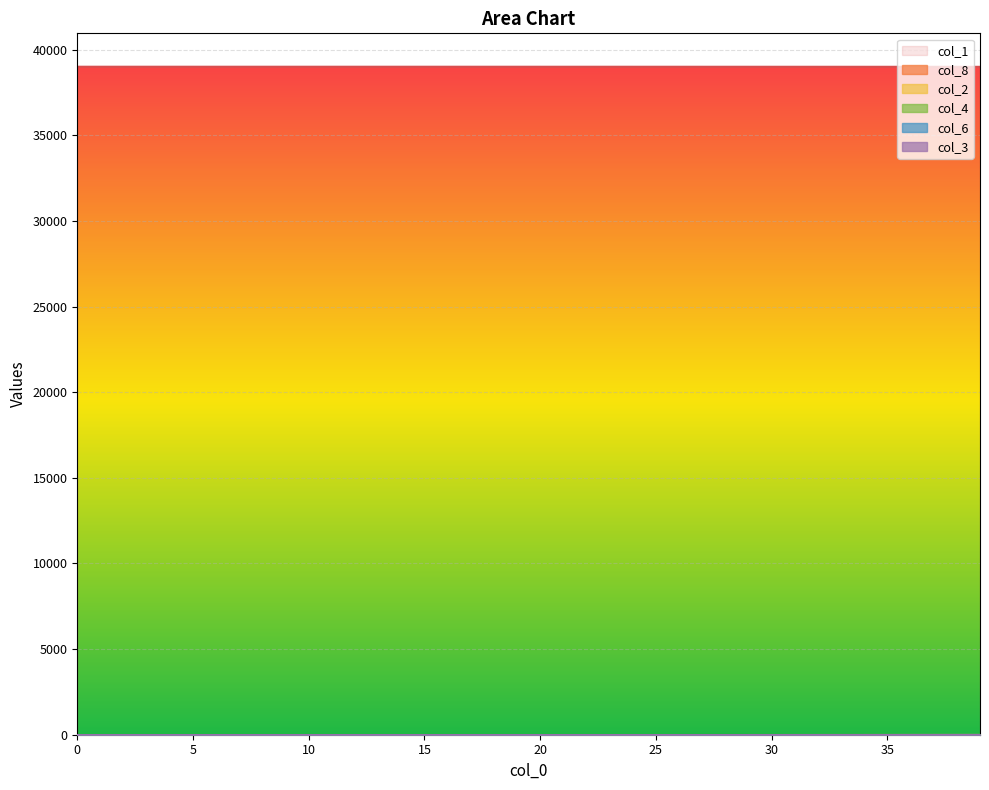

True or false: col_4 and col_8 intersect in this chart.

False